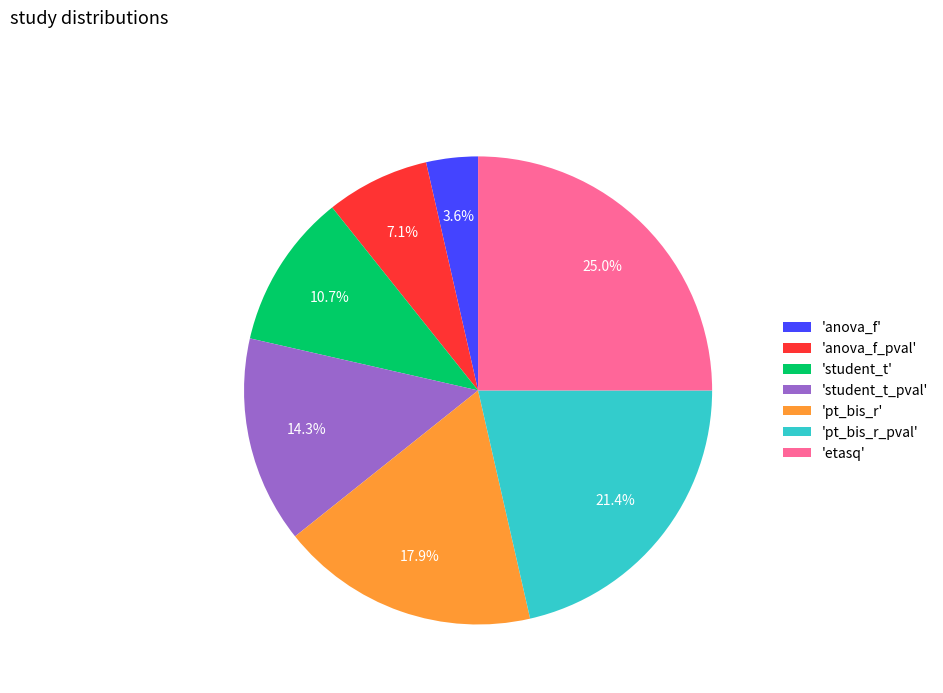

What is the total percentage of 'anova_f_pval' and 'student_t_pval'?

21.4%